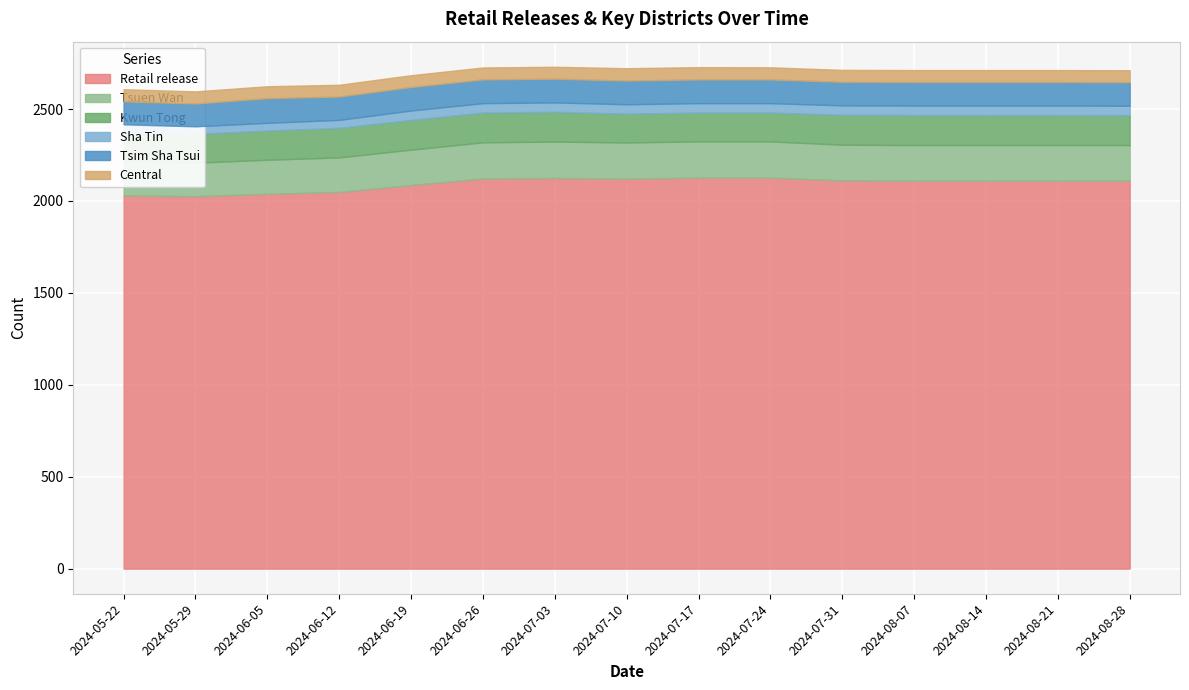

What is the difference between the second highest and second lowest values in the Central series?

3